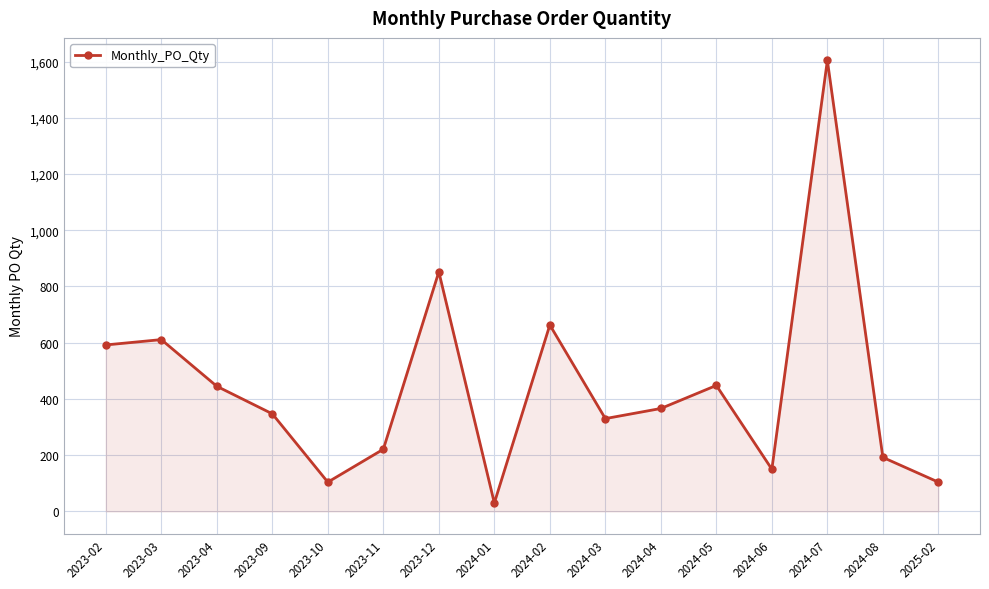

At which category does the chart reach its minimum across all series?

2024-01